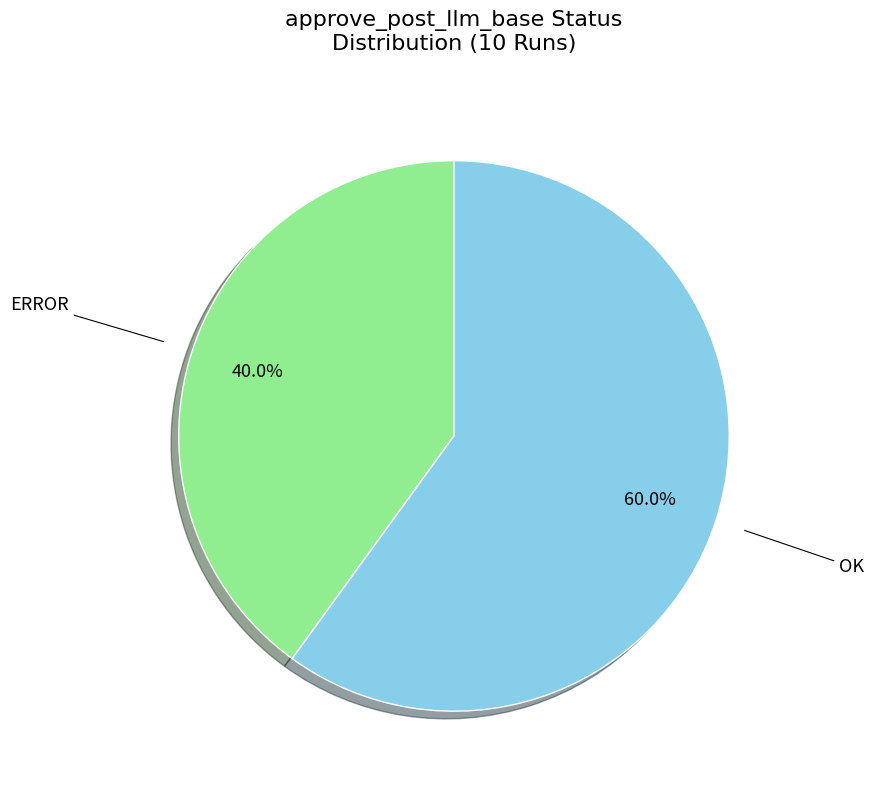

Is there a majority slice in this chart?

Yes